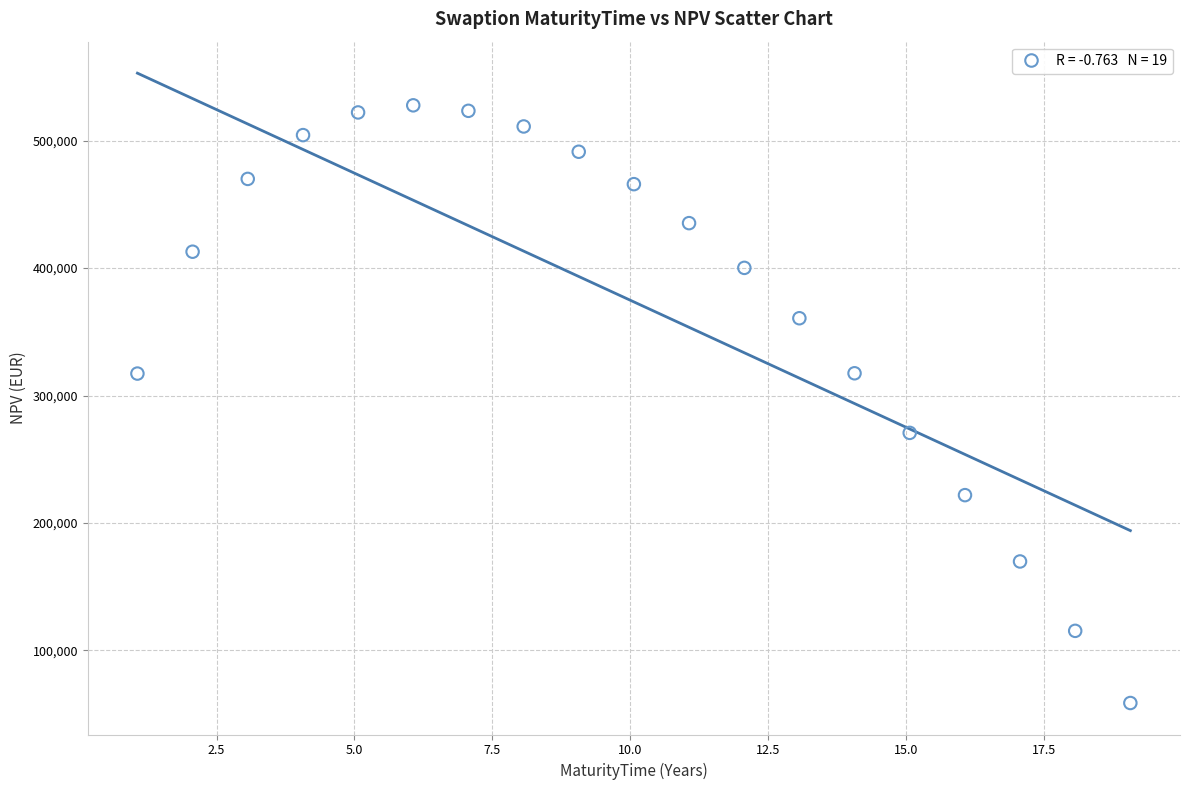

What is the range of X values (max minus min)?

18.0